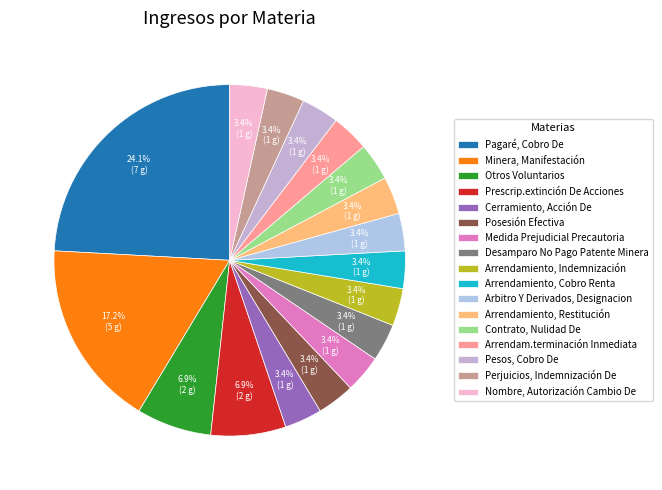

Which slice is the largest?

Pagaré, Cobro De